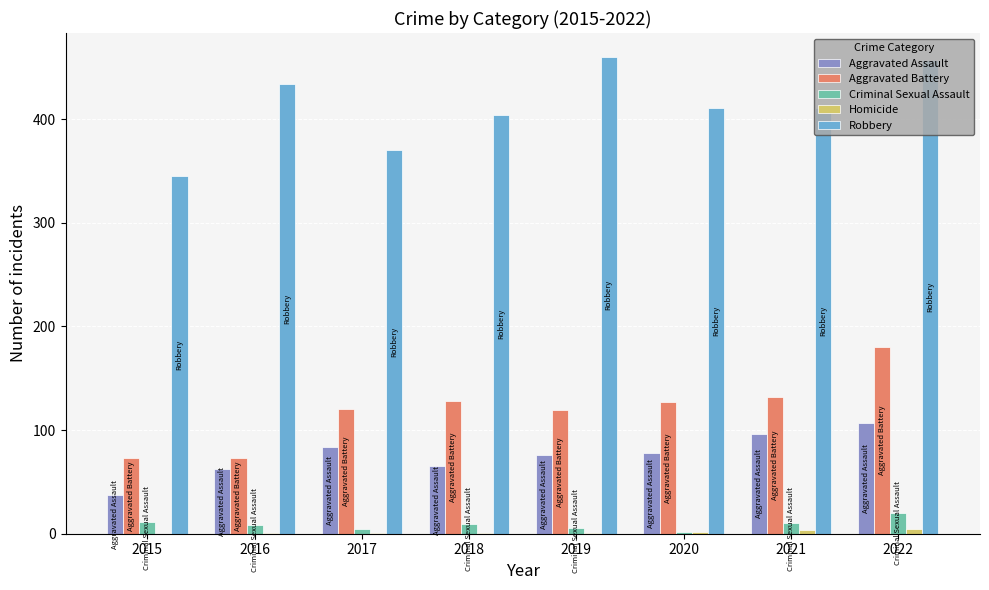

Count the Homicide values in the range 1 to 4.

6